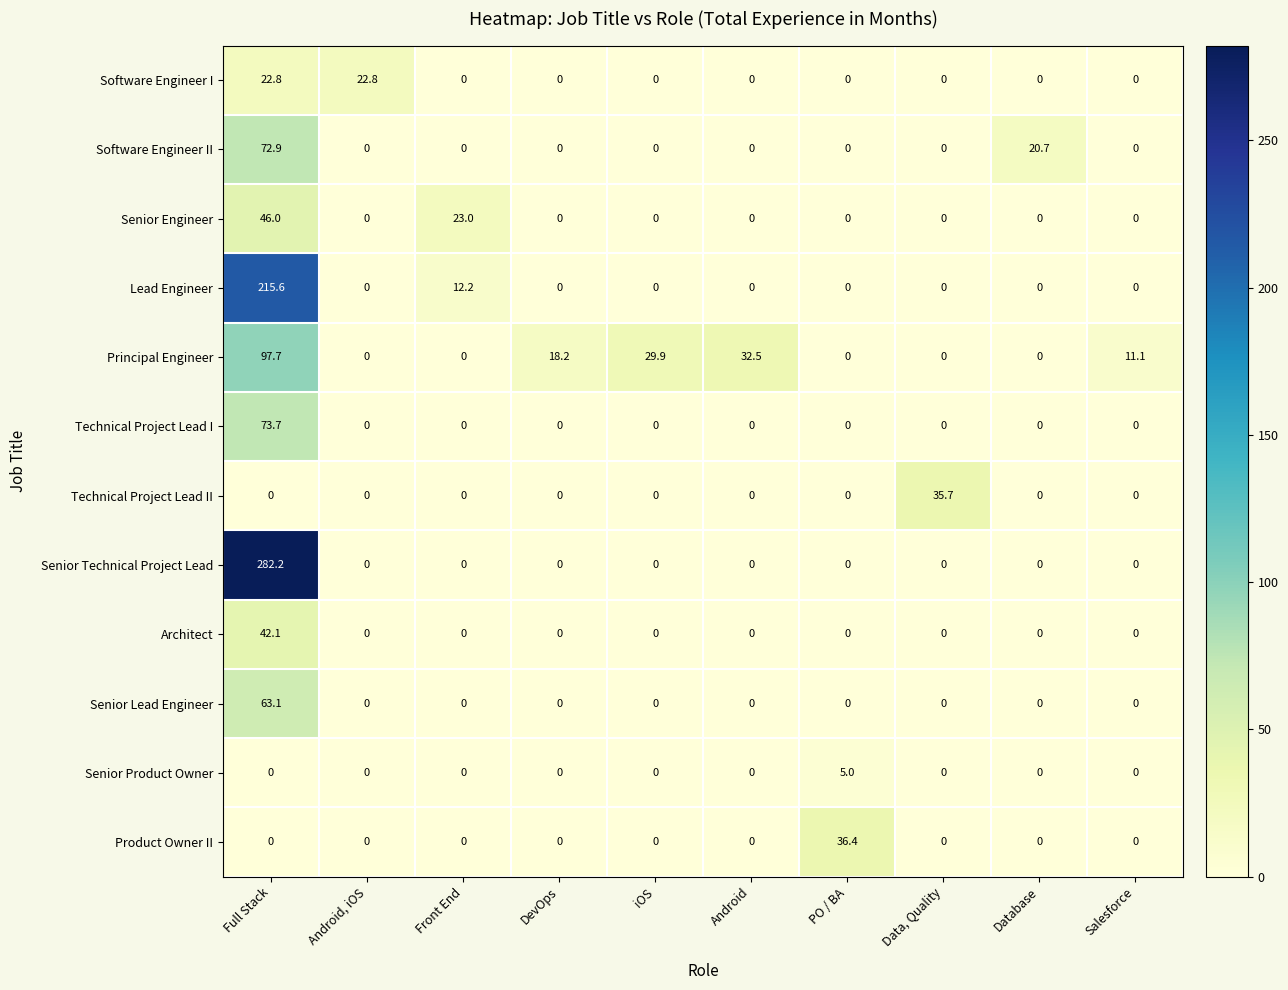

What is the total value across all series at Salesforce?

11.1